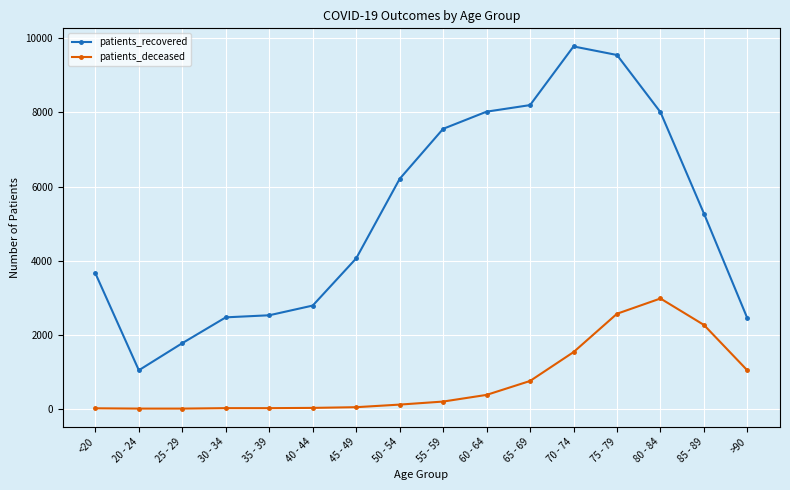

True or false: patients_recovered and patients_deceased cross at least once.

False